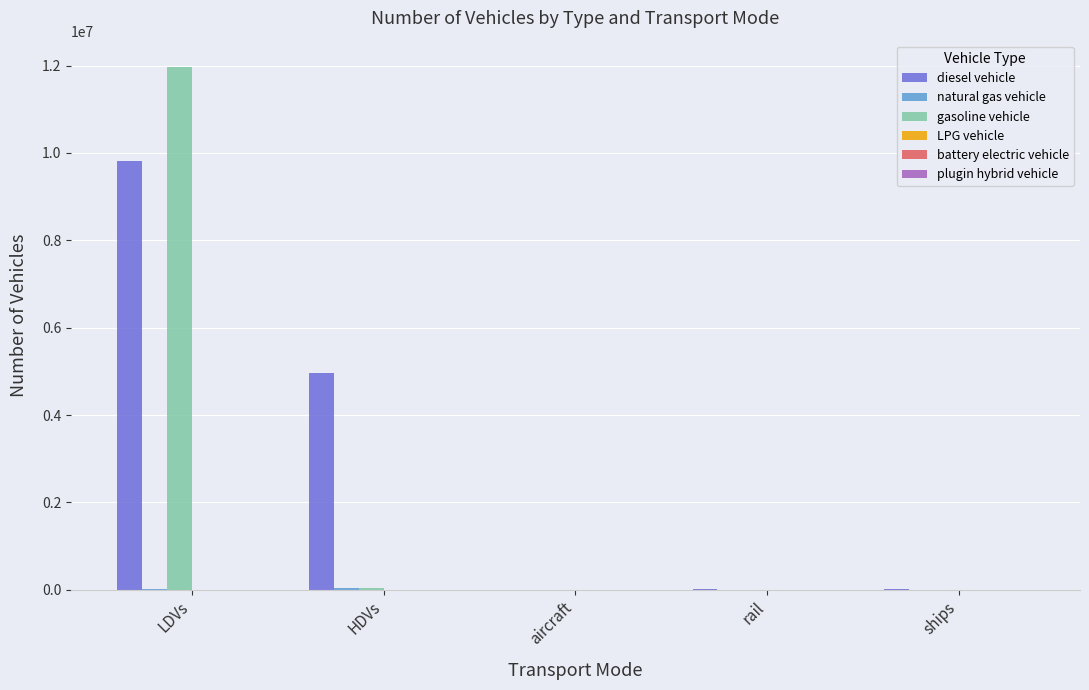

At which category does the chart reach its peak across all series?

LDVs